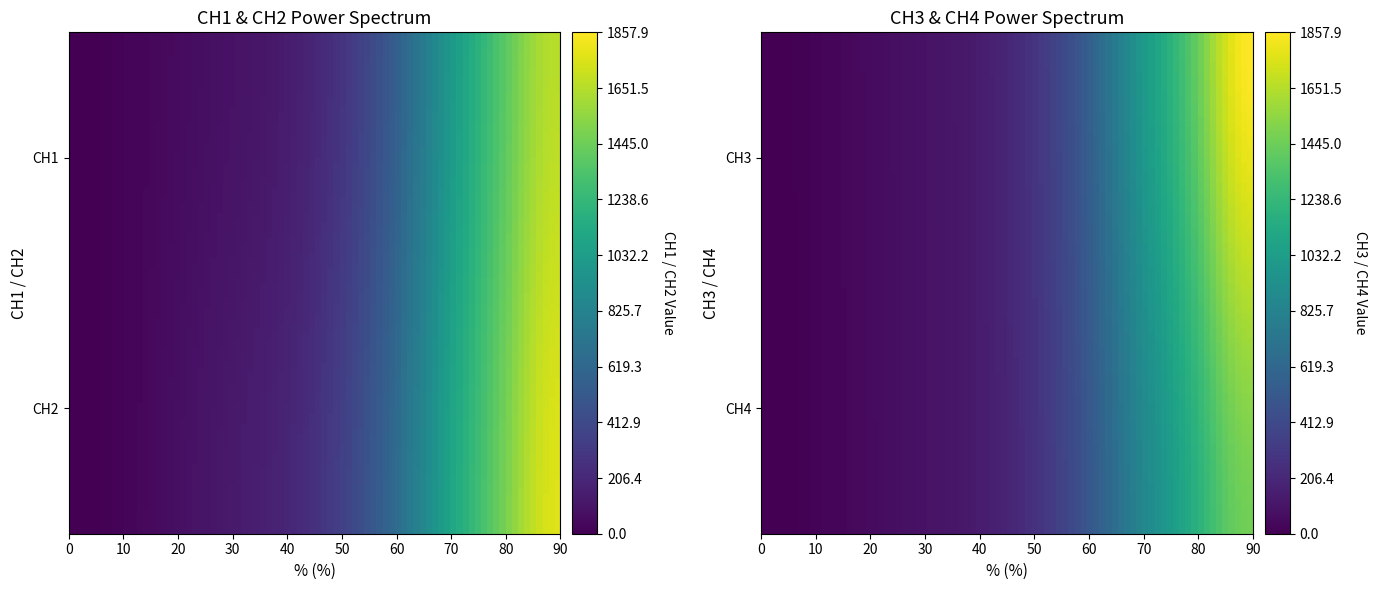

Is the value of CH4 at 37 greater than the value of CH1 at 90?

No